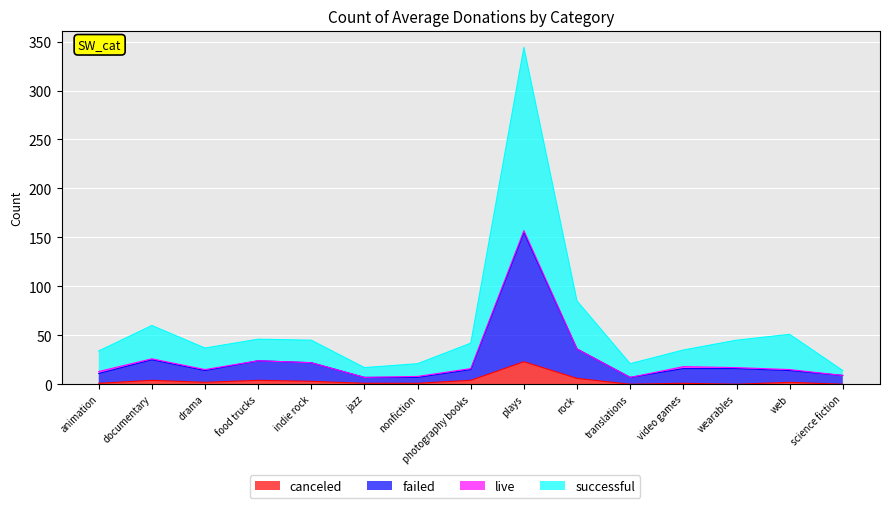

What is the maximum value shown in the chart?

344